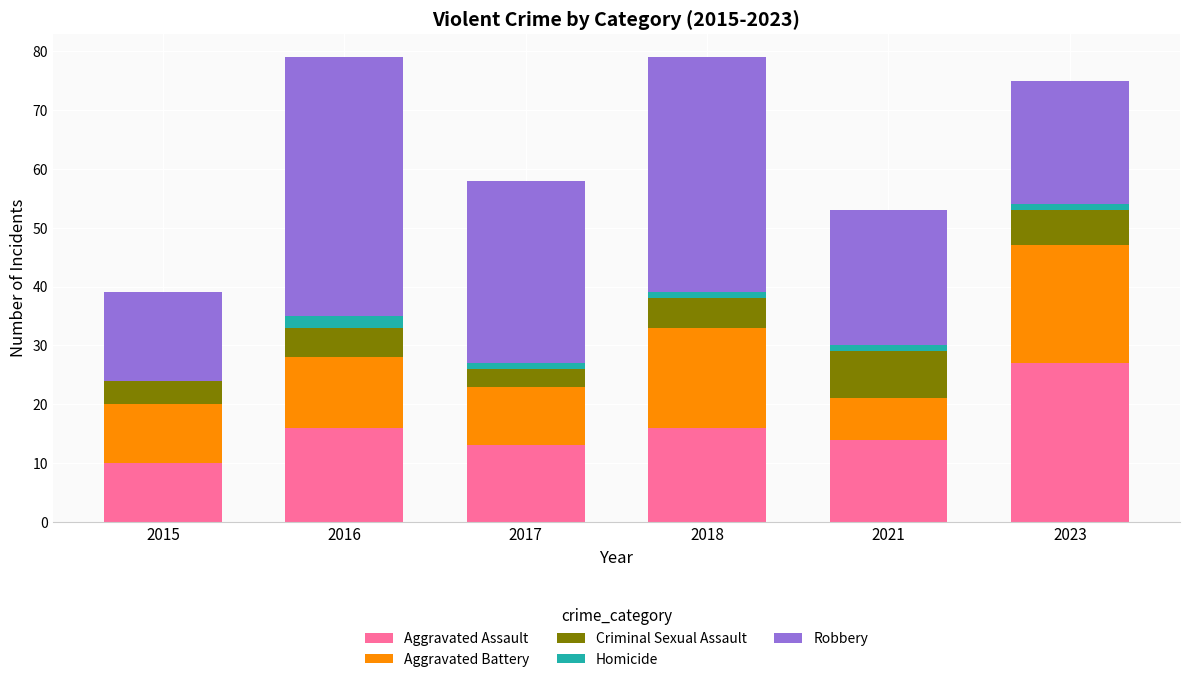

Reading left to right, transcribe the values for Aggravated Assault.

2015=10	2016=16	2017=13	2018=16	2021=14	2023=27